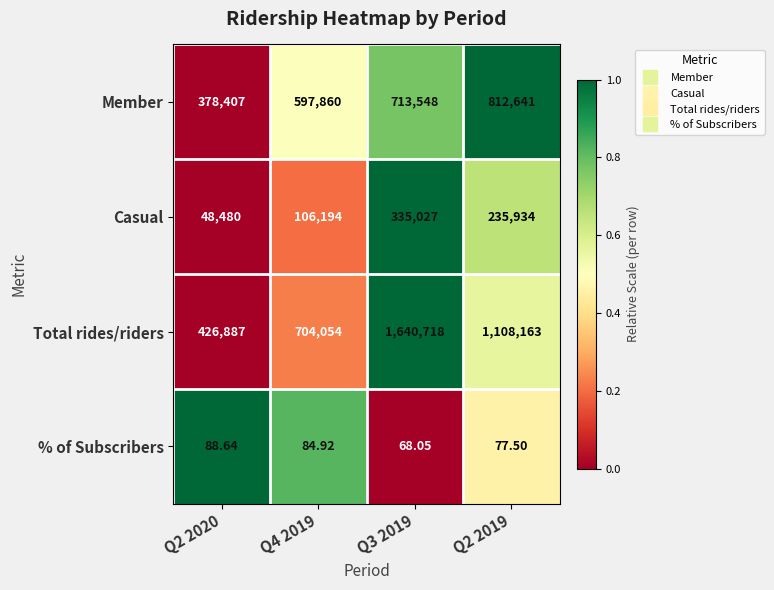

Which series has the widest spread of values?

Total rides/riders